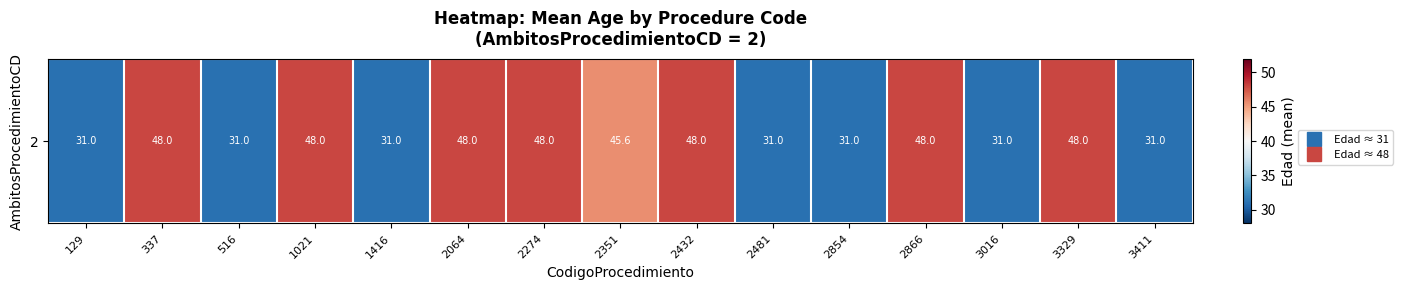

The value at 1416 is 31.0. True or false?

True